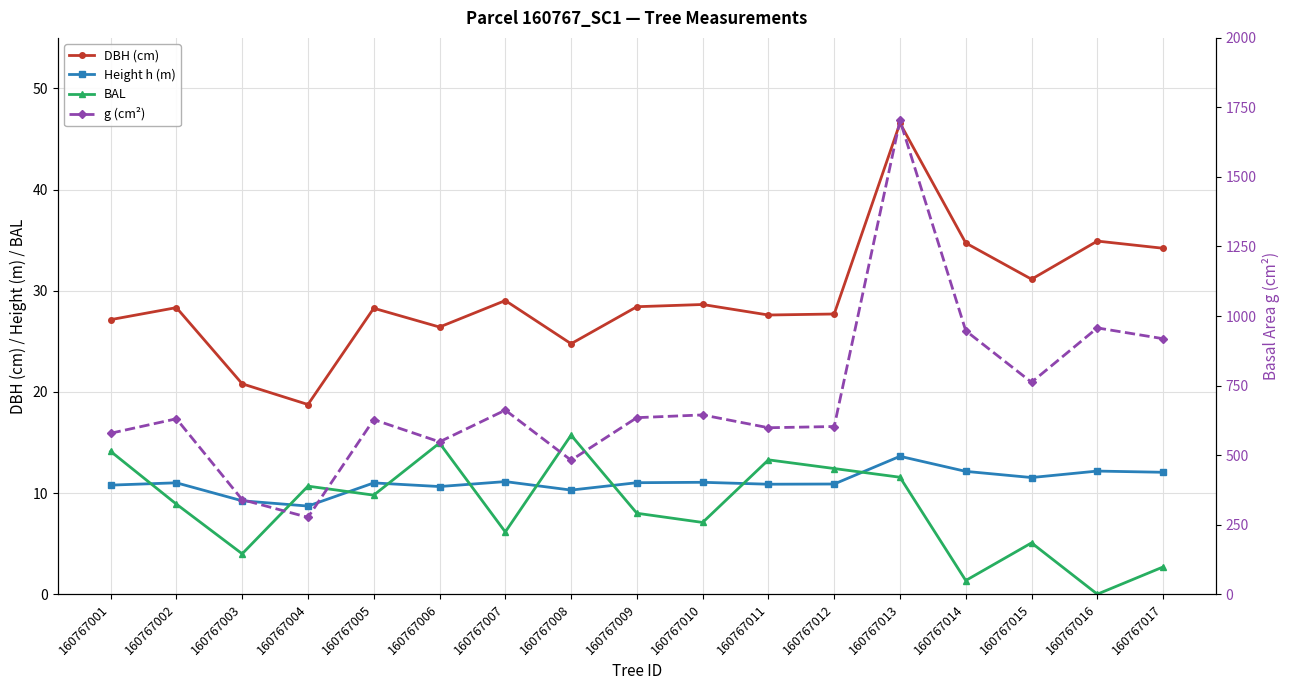

Does the chart display data point markers on the line(s)?

Yes